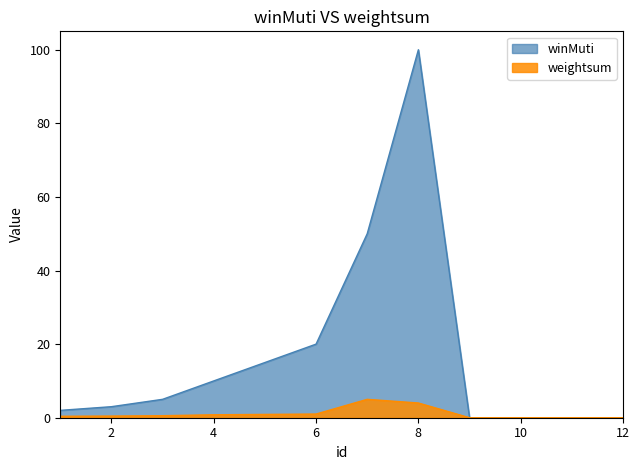

Between 4 and 11, which series saw the biggest shift?

winMuti